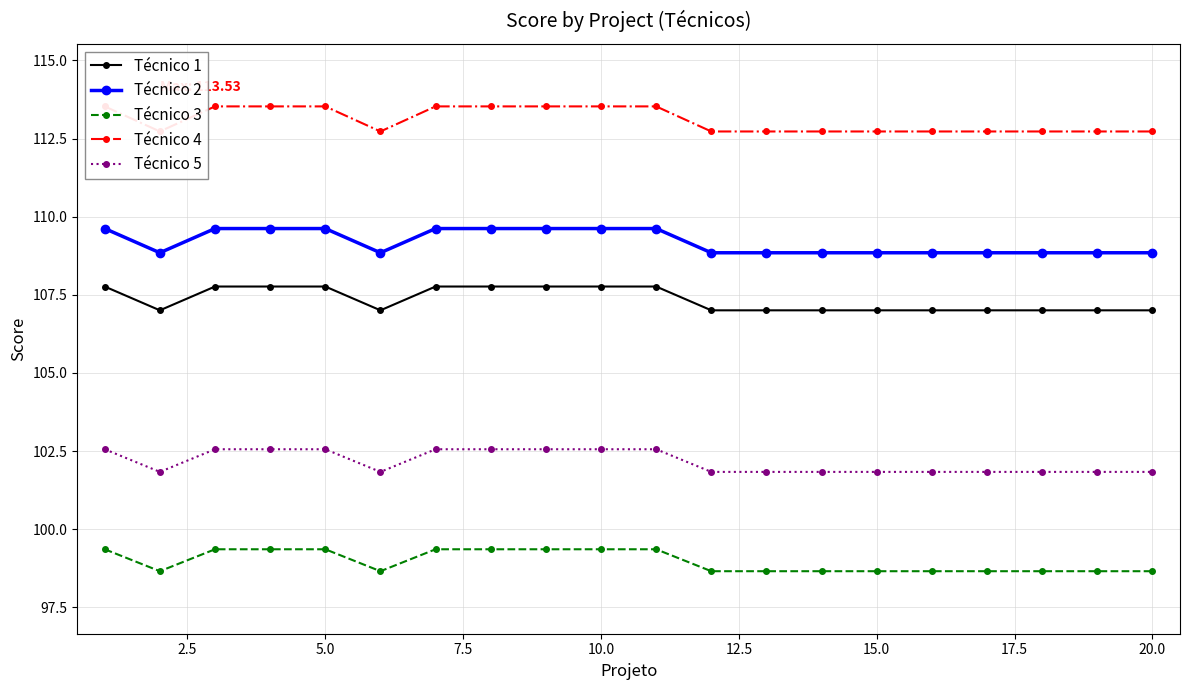

True or false: Técnico 5 and Técnico 1 cross at least once.

False